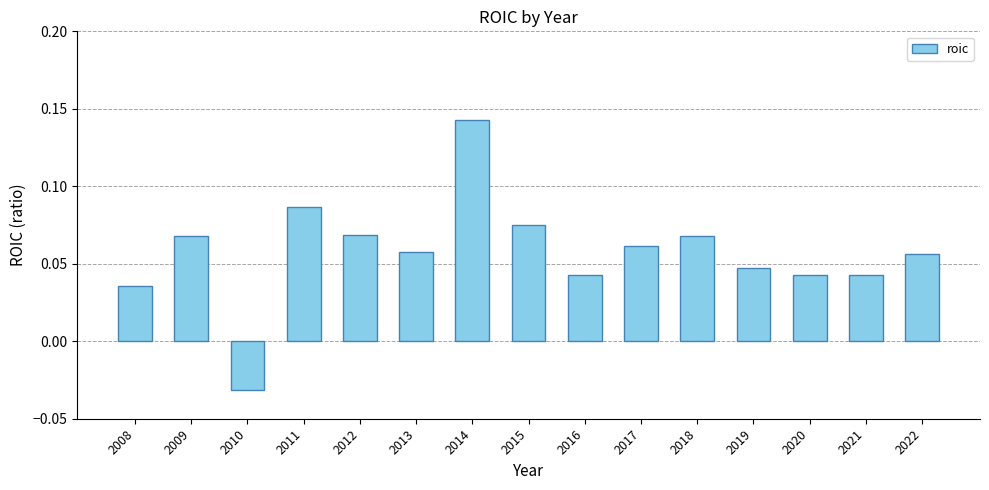

How many values are between 0 and 1?

14